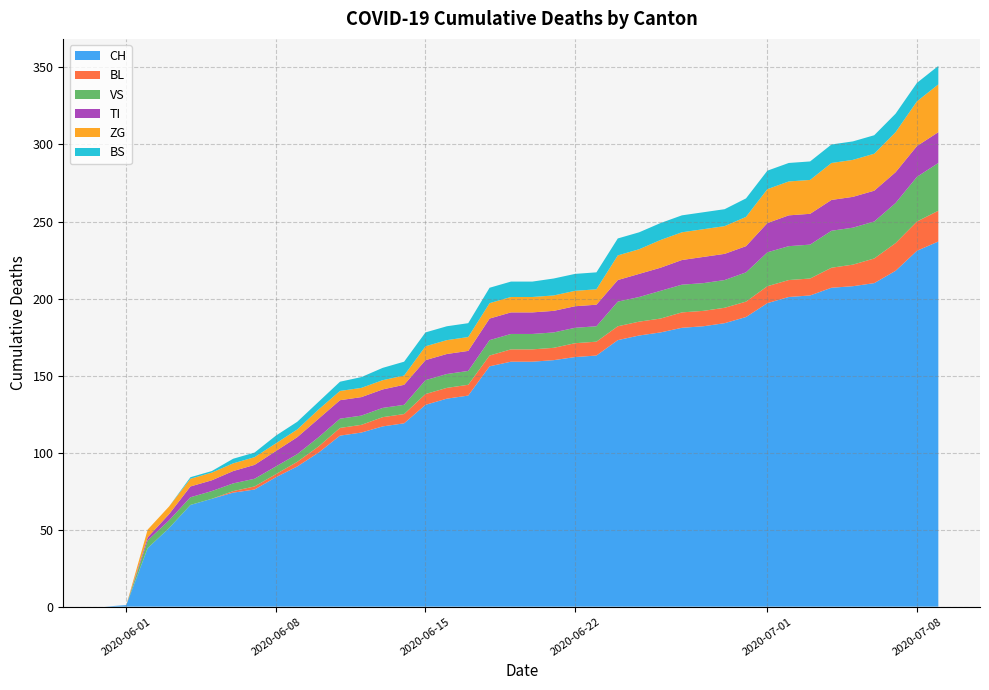

Reading left to right, extract all data points from this chart.

CH: 0	1	38	51	66	70	74	76	84	91	100	111	113	117	119	131	135	137	156	159	159	160	162	163	173	176	178	181	182	184	188	197	201	202	207	208	210	218	231	237
BL: 0	0	0	0	0	0	1	2	2	3	4	5	5	6	6	7	7	7	7	8	8	8	9	9	9	9	9	10	10	10	10	11	11	11	13	14	16	18	19	20
VS: 0	0	5	5	5	5	5	5	5	5	6	6	6	6	6	9	9	9	10	10	10	10	10	10	16	16	18	18	18	18	19	22	22	22	24	24	24	26	29	31
TI: 0	0	2	4	7	7	8	9	10	11	12	12	12	12	13	13	13	13	14	14	14	14	14	14	14	15	15	16	17	17	17	19	20	20	20	20	20	20	20	20
ZG: 0	0	5	5	5	5	5	5	5	5	6	6	6	6	6	9	9	9	10	10	10	10	10	10	16	16	18	18	18	18	19	22	22	22	24	24	24	26	29	31
BS: 0	0	0	0	1	1	3	3	5	5	5	6	7	8	9	9	9	9	10	10	10	11	11	11	11	11	11	11	11	11	12	12	12	12	12	12	12	12	12	12